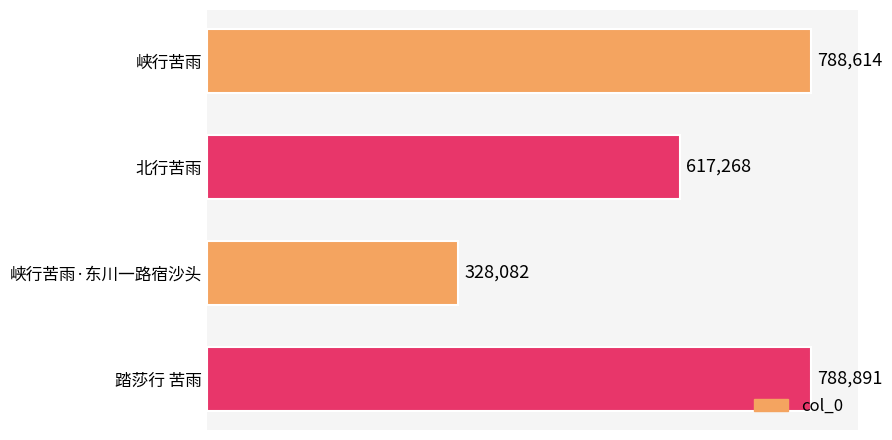

What is the maximum value shown in the chart?

788891